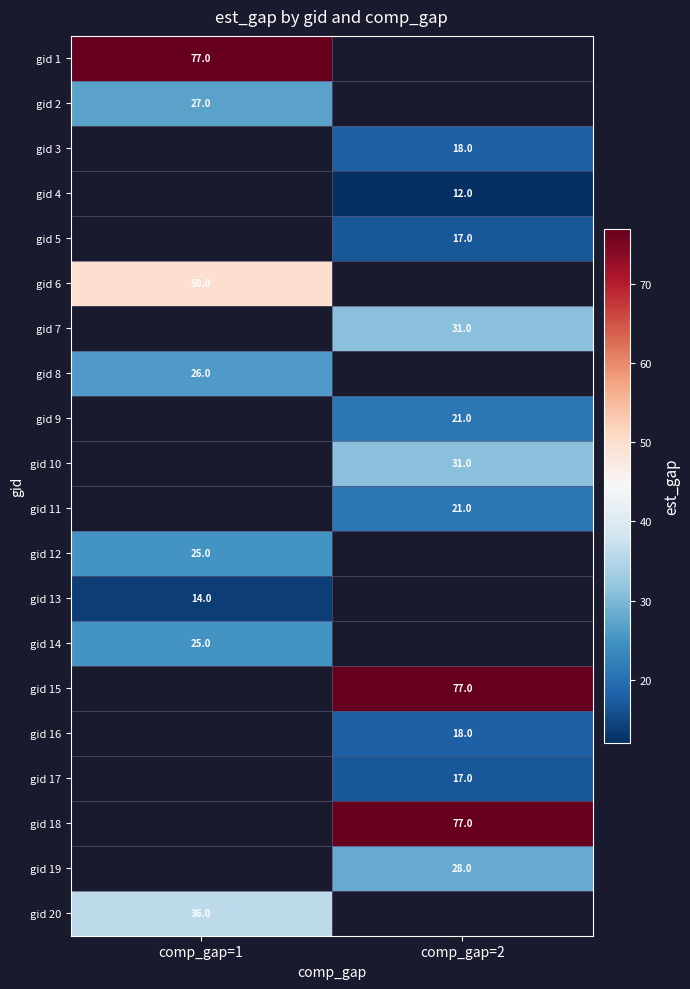

Count the number of categories in the chart.

2